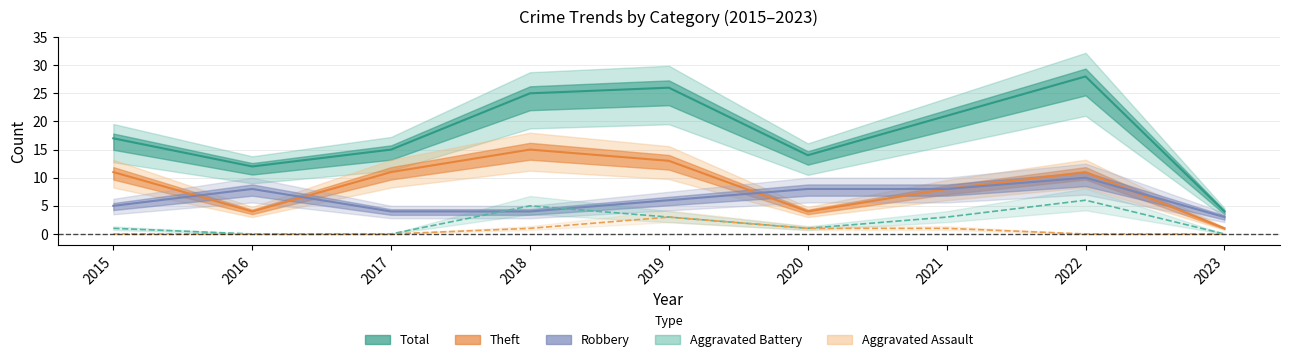

List the series in order of their peak value, lowest first.

Aggravated Assault, Aggravated Battery, Robbery, Theft, Total